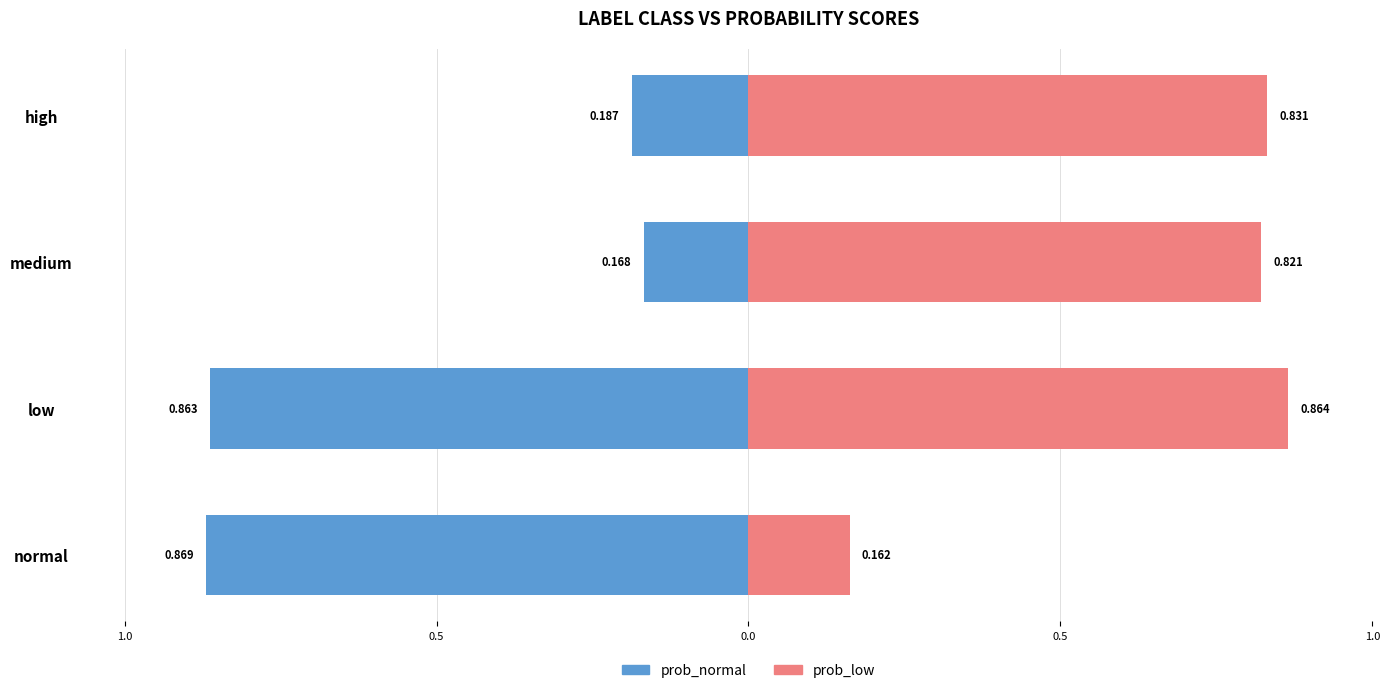

Rank the series by their average value, from highest to lowest.

prob_low, prob_normal